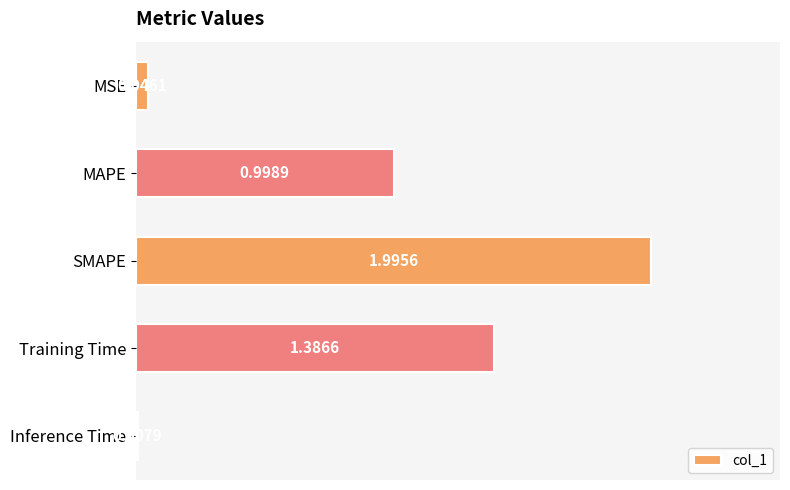

Between MSE and Training Time, which is larger?

Training Time